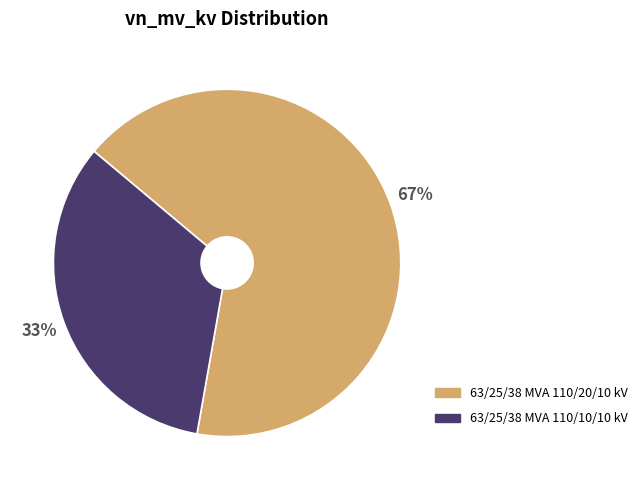

To the nearest percent, what is the average slice percentage?

50%